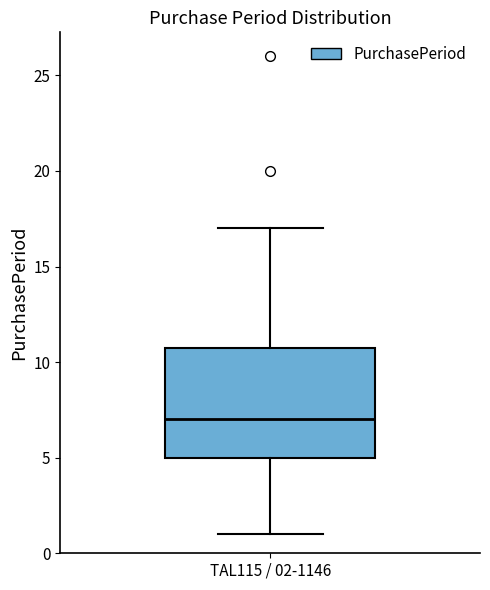

Transcribe this box plot: give where the median line is, the range the box spans, and where the two whiskers end, as read against the y-axis. The values are not printed on the chart, so give them approximately, as read against the axis.

median 7, box 5 to 11, whiskers 1 to 17